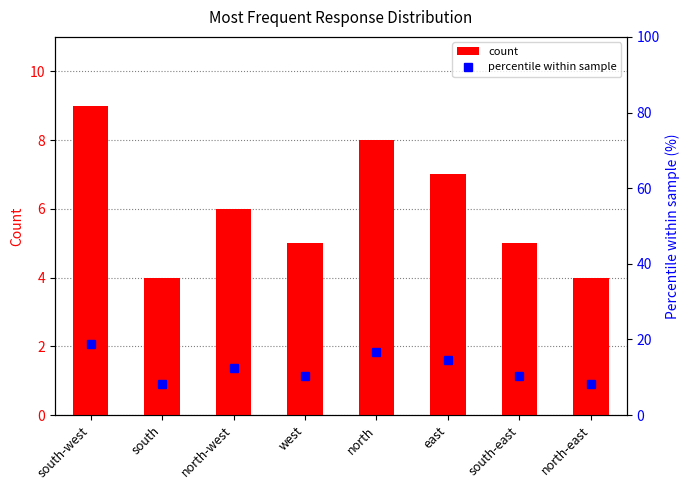

Which series has the largest range (max minus min)?

percentile within sample